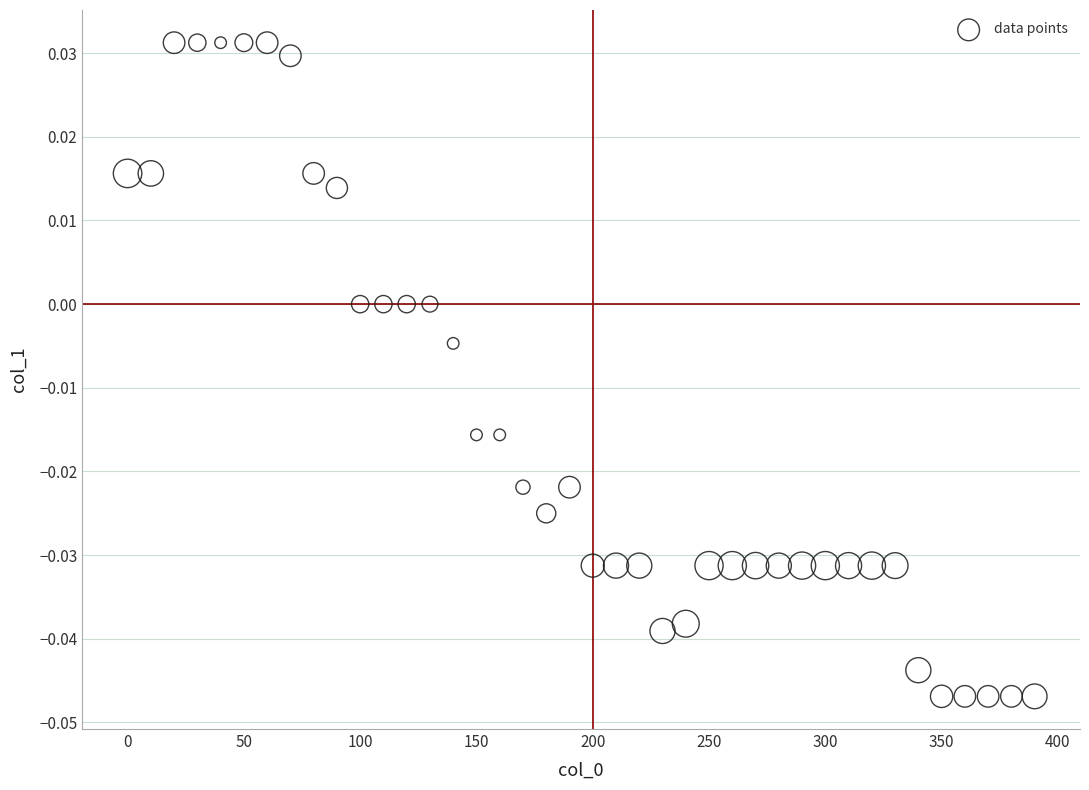

What is the range of X values (max minus min)?

390.0